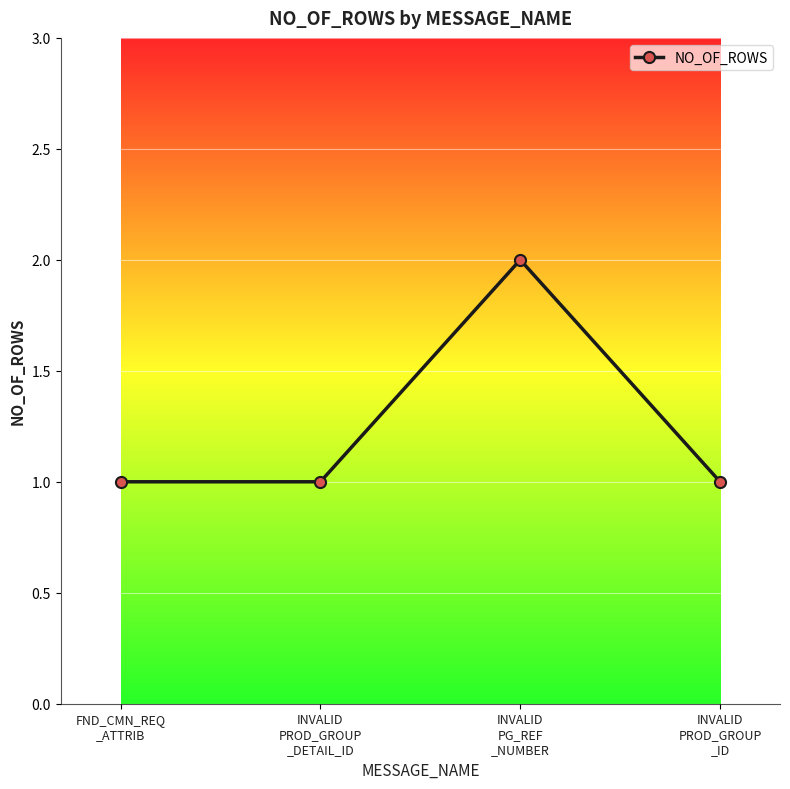

What is the label of the 1st point from the left?

FND_CMN_REQ
_ATTRIB